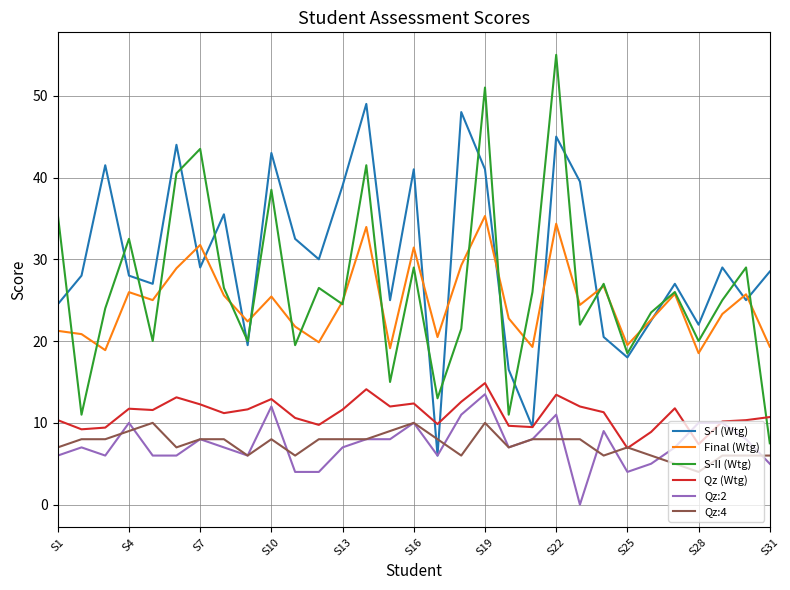

True or false: S-II (Wtg) and Qz:4 intersect in this chart.

False